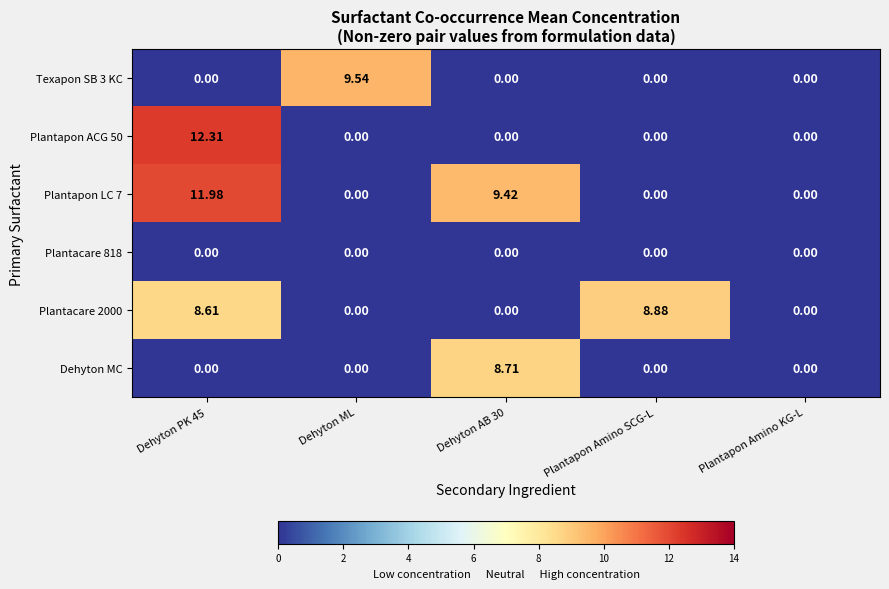

At how many categories does at least one series exceed 8?

4